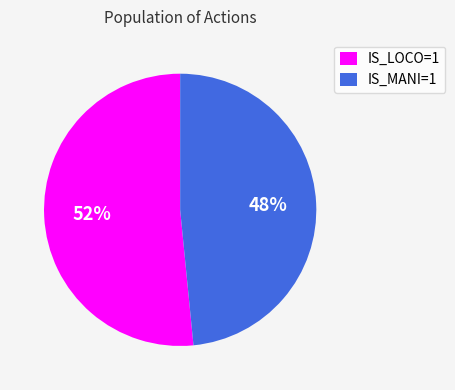

Rank the categories by value from lowest to highest.

IS_MANI=1, IS_LOCO=1